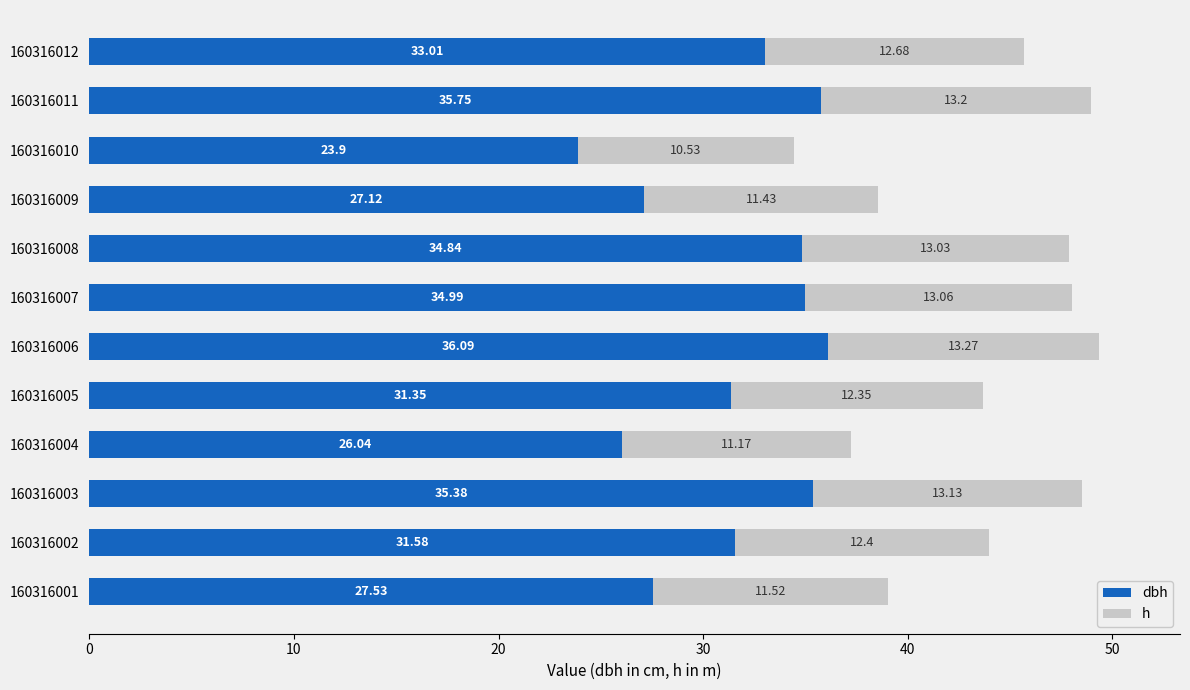

At which category is the sum across all series the highest?

160316006